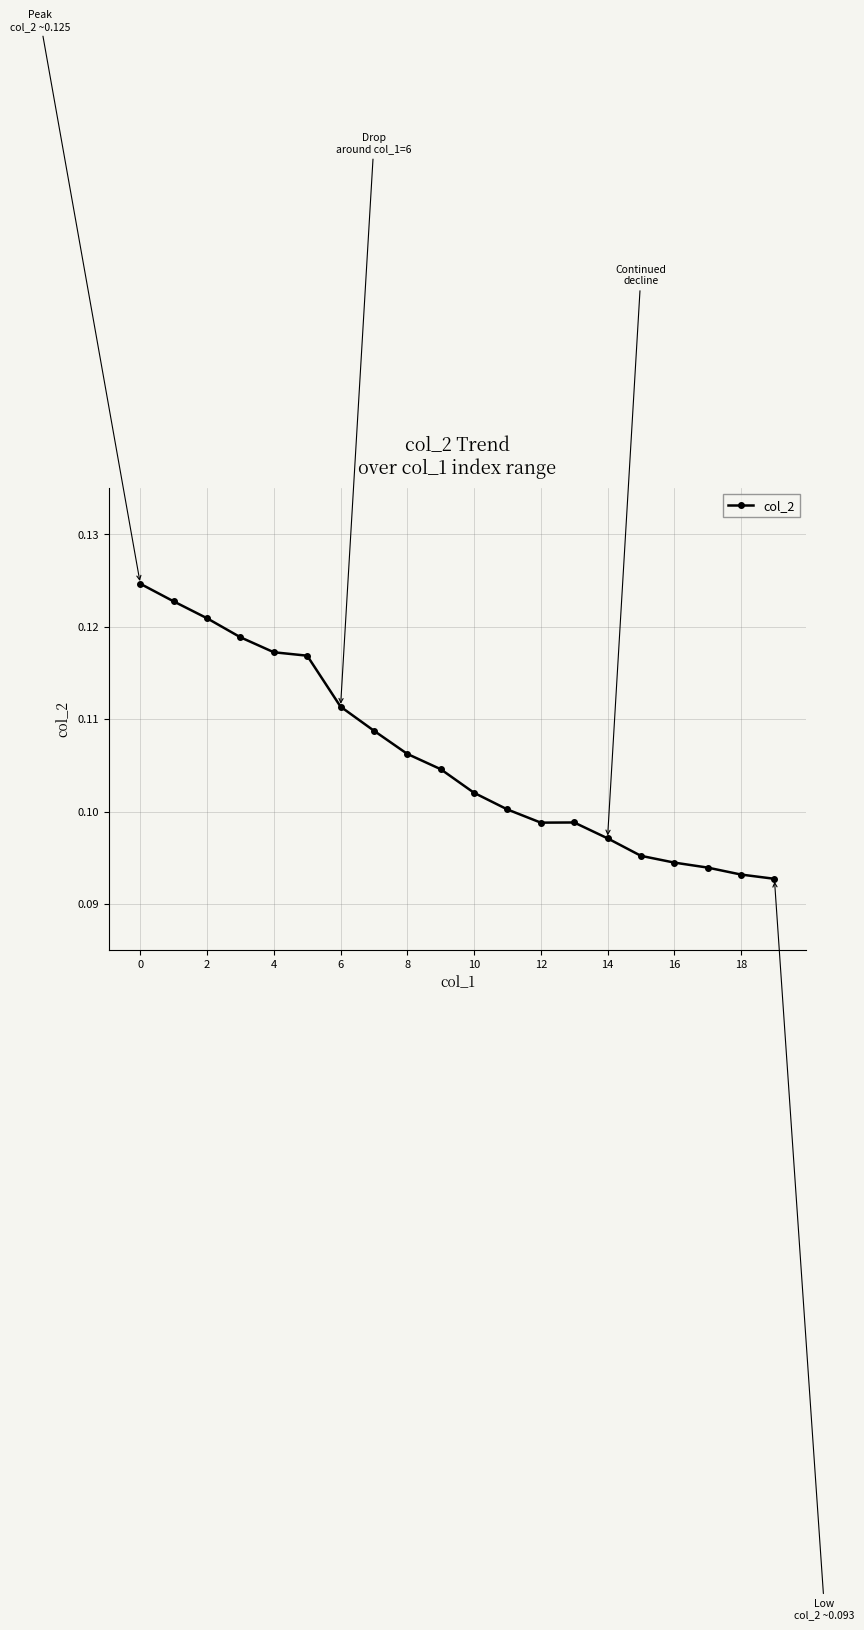

Count the values in the range 0 to 1.

20